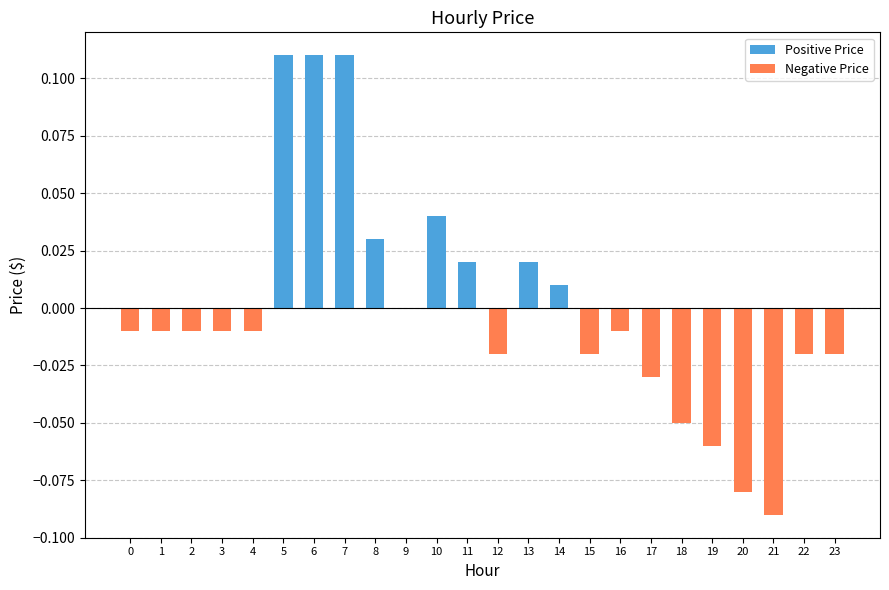

Between 6 and 18, which series saw the biggest shift?

Positive Price